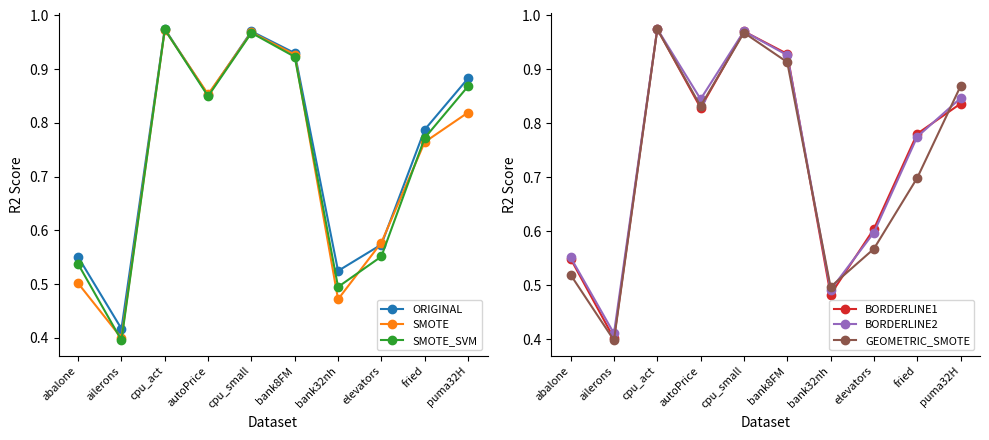

How many interior local valleys does the SMOTE series have?

3